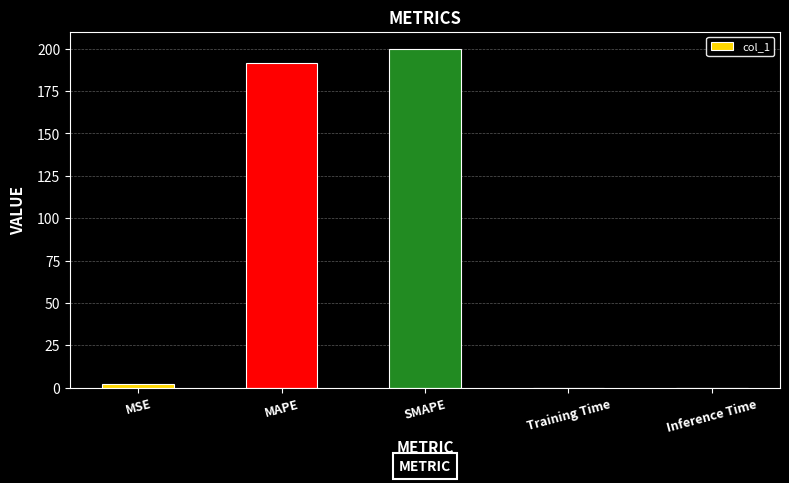

At which label is the value closest to 100?

MAPE